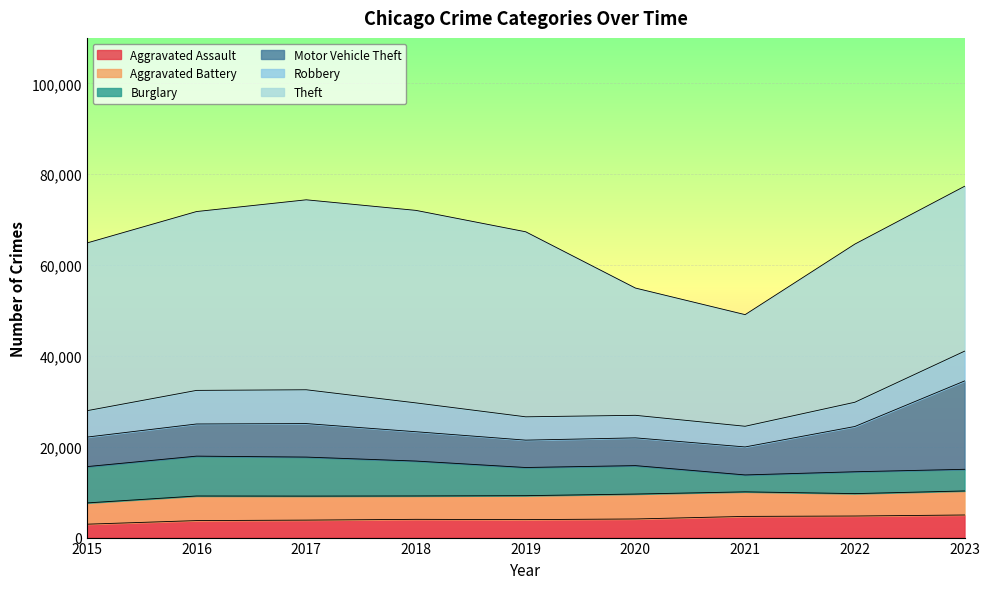

True or false: Aggravated Battery has a value of 5273 at 2019.

True